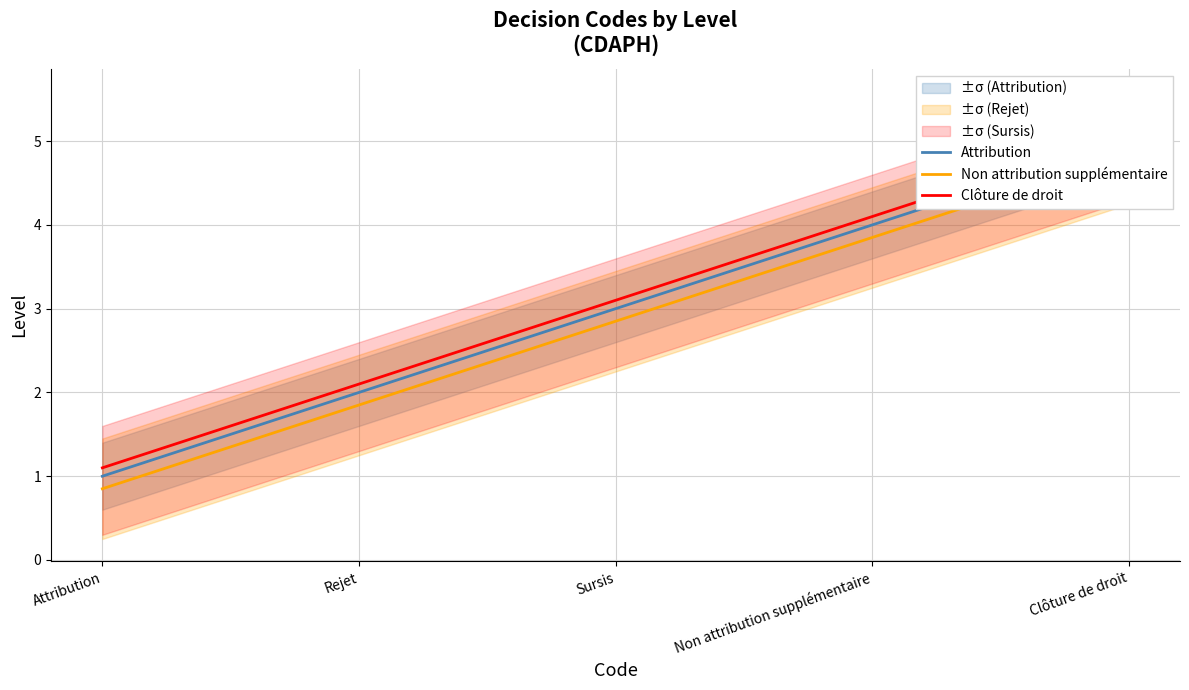

The Attribution series shows 2.0 at Rejet. True or false?

True